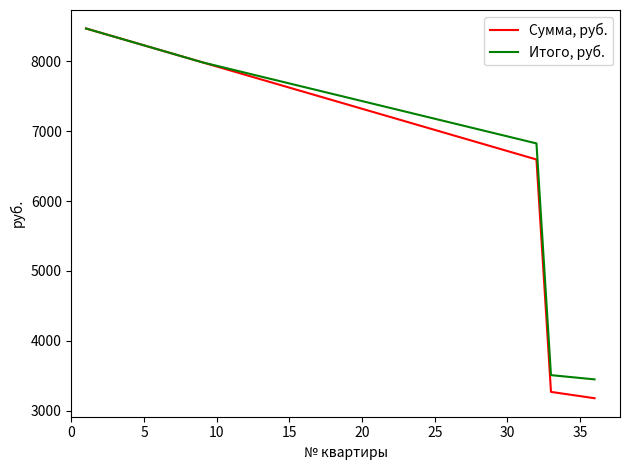

Which series has the largest range (max minus min)?

Сумма, руб.